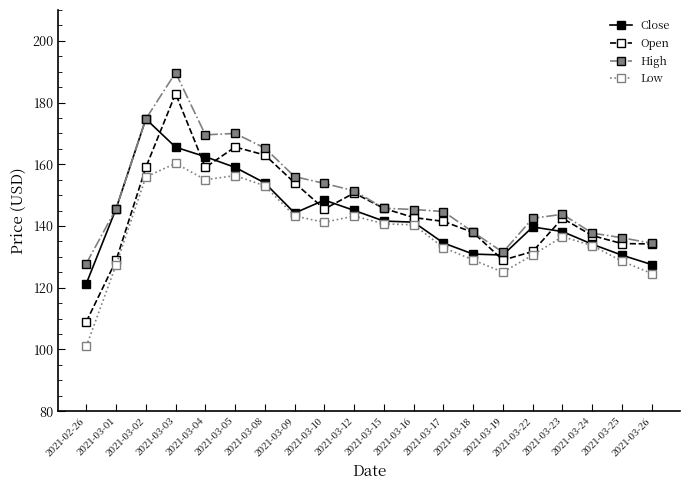

Is this an area chart (filled region under the line)?

No